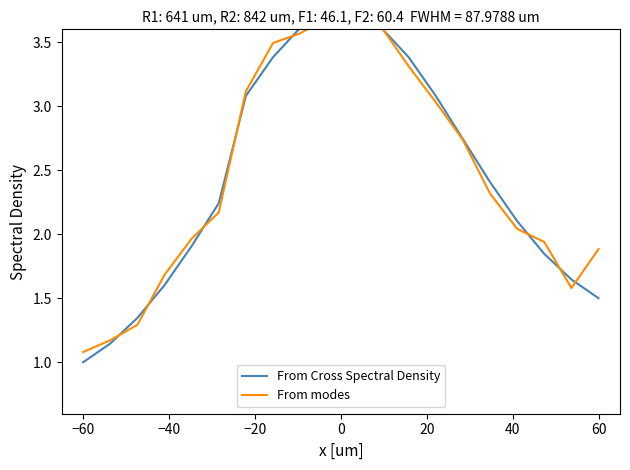

How many data points in From Cross Spectral Density are above 2?

12